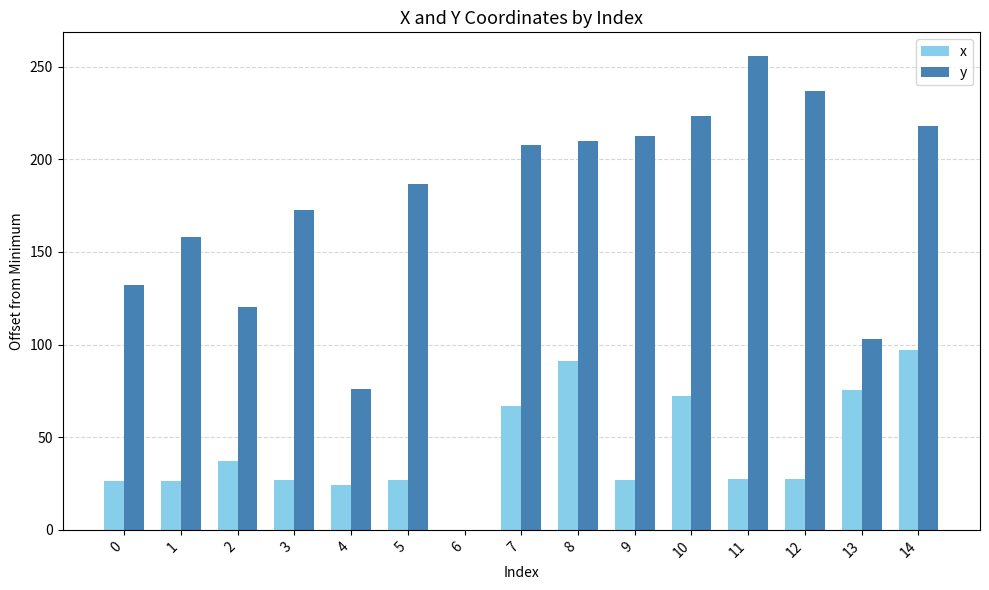

What is the sum of the y values at 0 and 11?

387.6